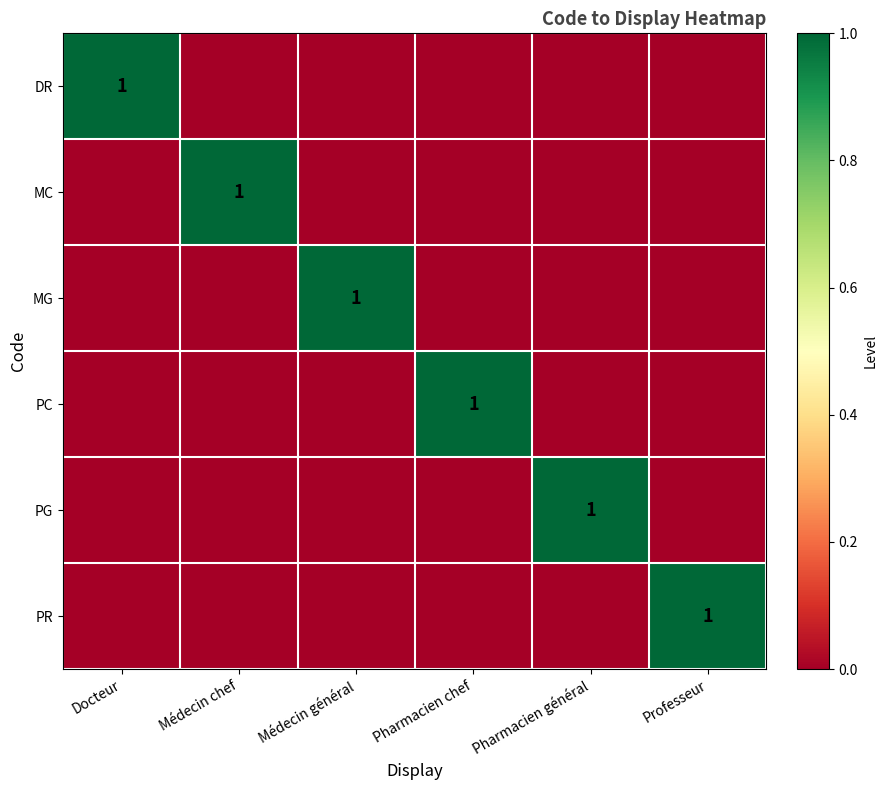

Is it true that MC equals 1 at Médecin chef?

True